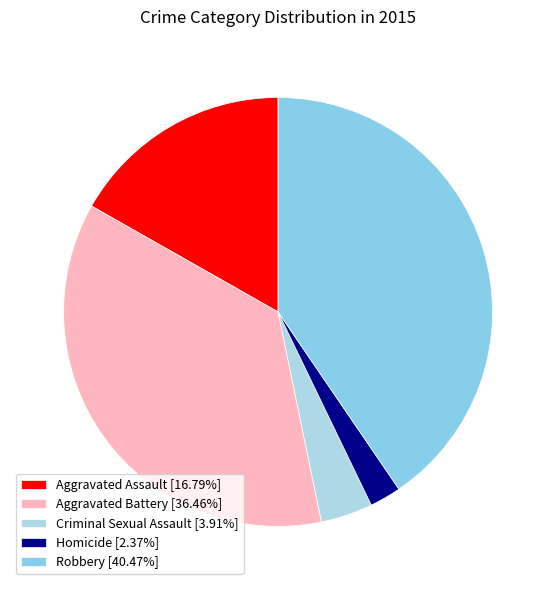

Is it true that Homicide is 9% of the pie?

False